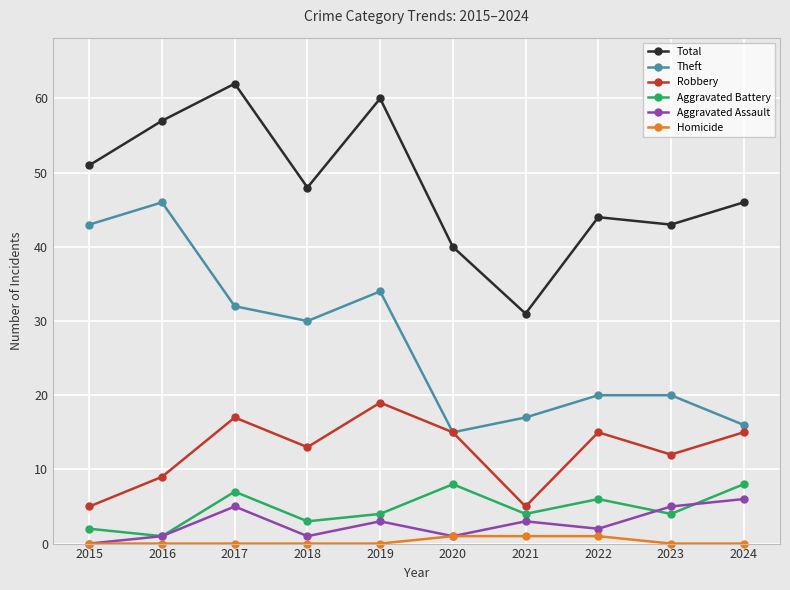

True or false: Aggravated Assault and Total intersect in this chart.

False